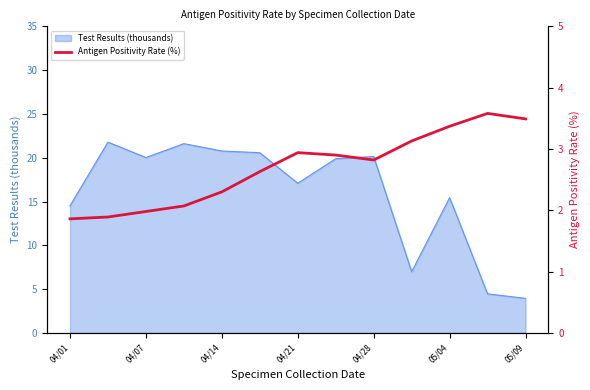

The value of Test Results (thousands) at 04/07 is 27.5. True or false?

False